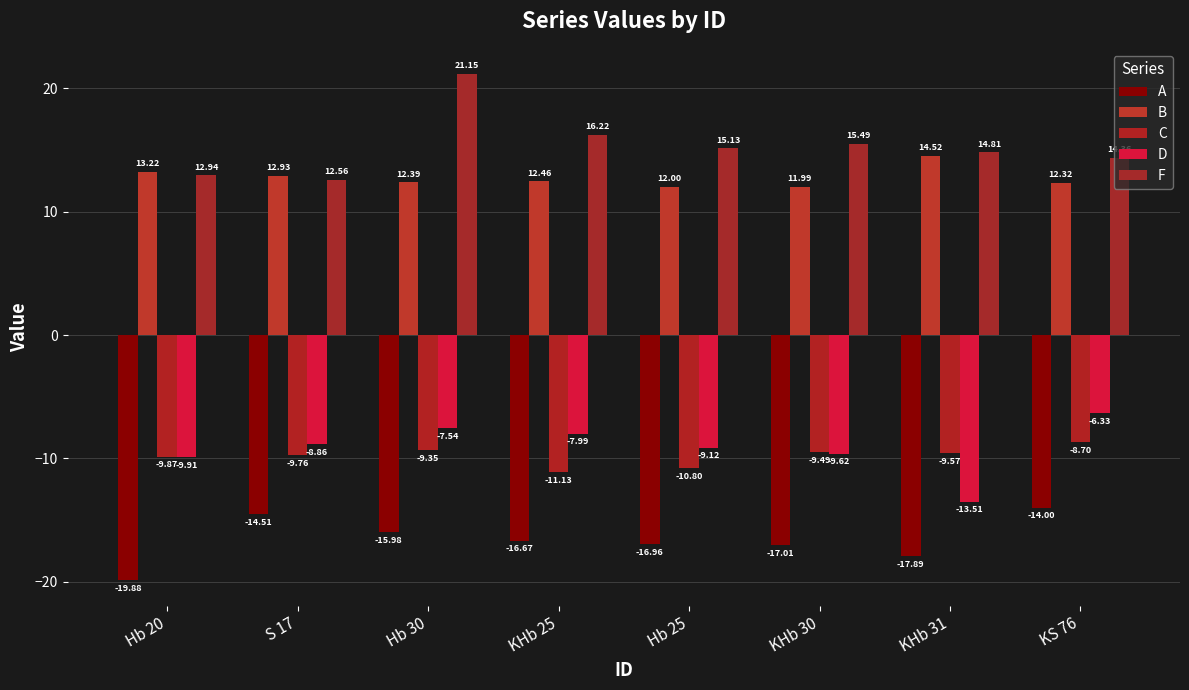

Are the bars grouped side by side (vs. stacked)?

Yes